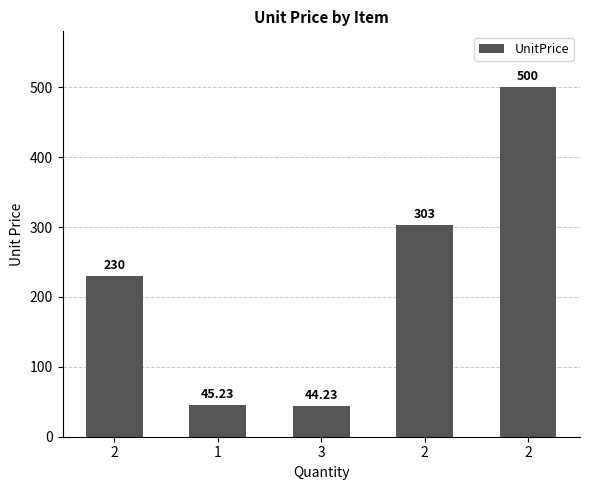

Rank the categories by value from highest to lowest.

2, 2, 2, 1, 3